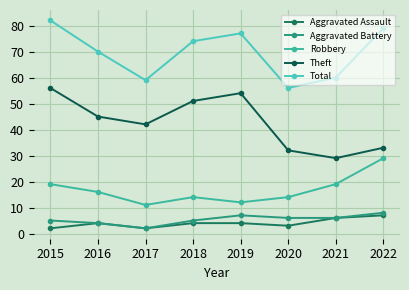

True or false: Aggravated Assault has more than 1 interior local peaks.

False